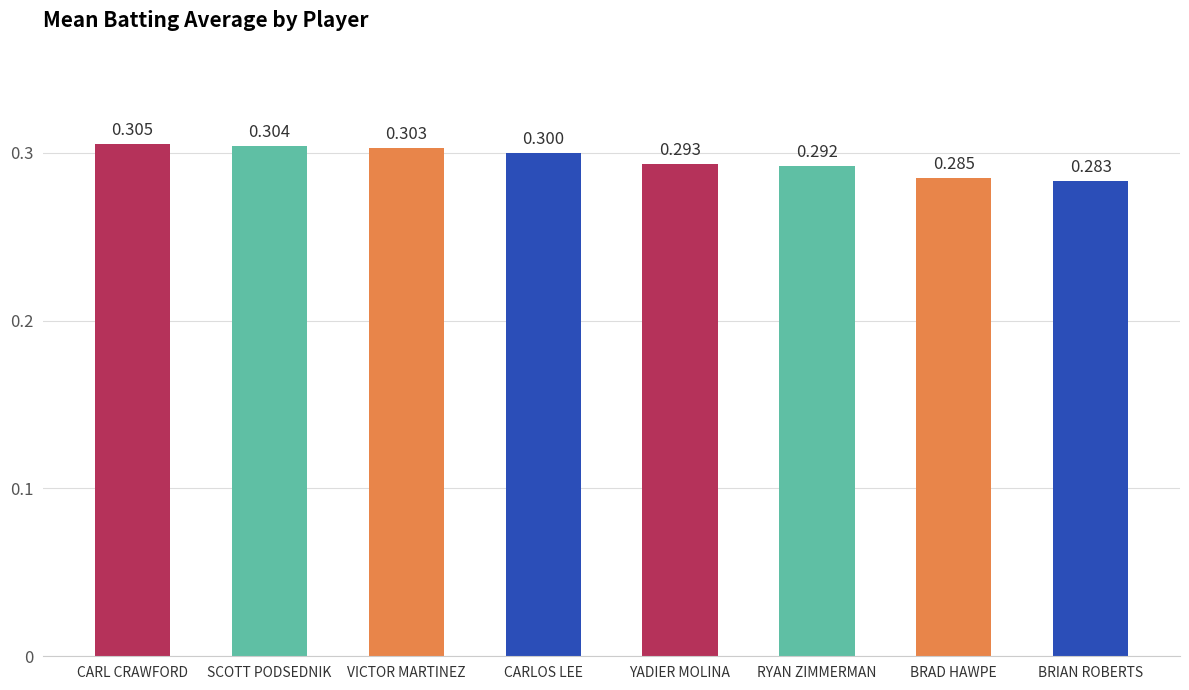

Are the bars grouped side by side (vs. stacked)?

No